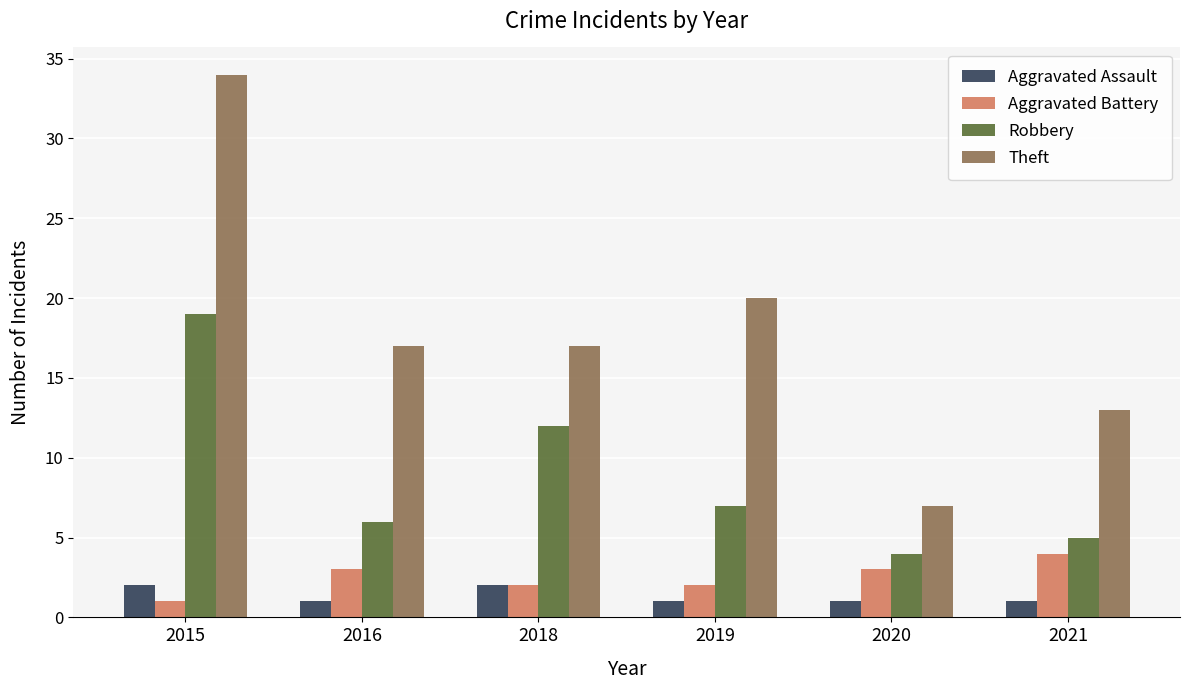

At which category does the chart reach its peak across all series?

2015